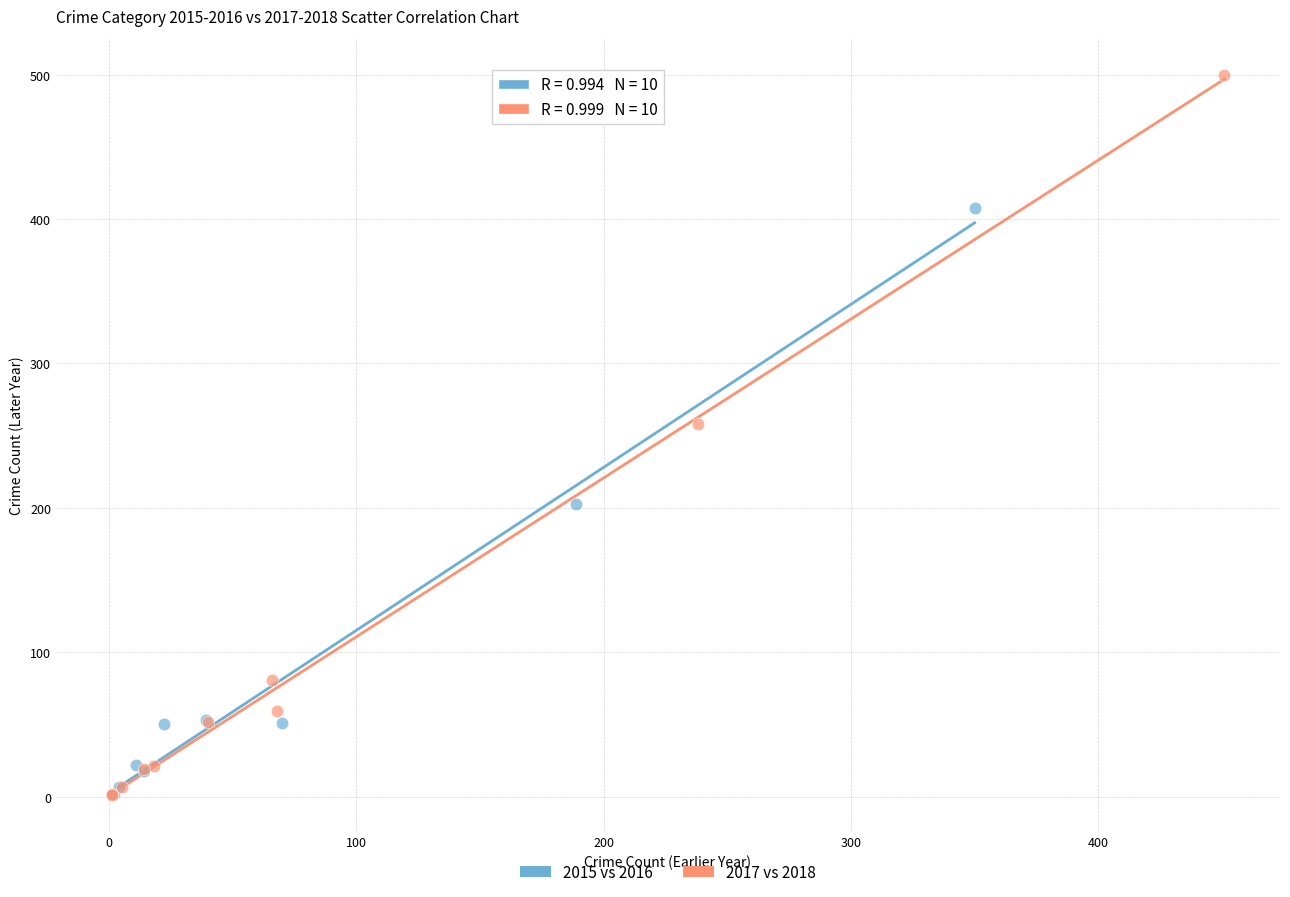

Which series contains the highest Y value?

2017 vs 2018